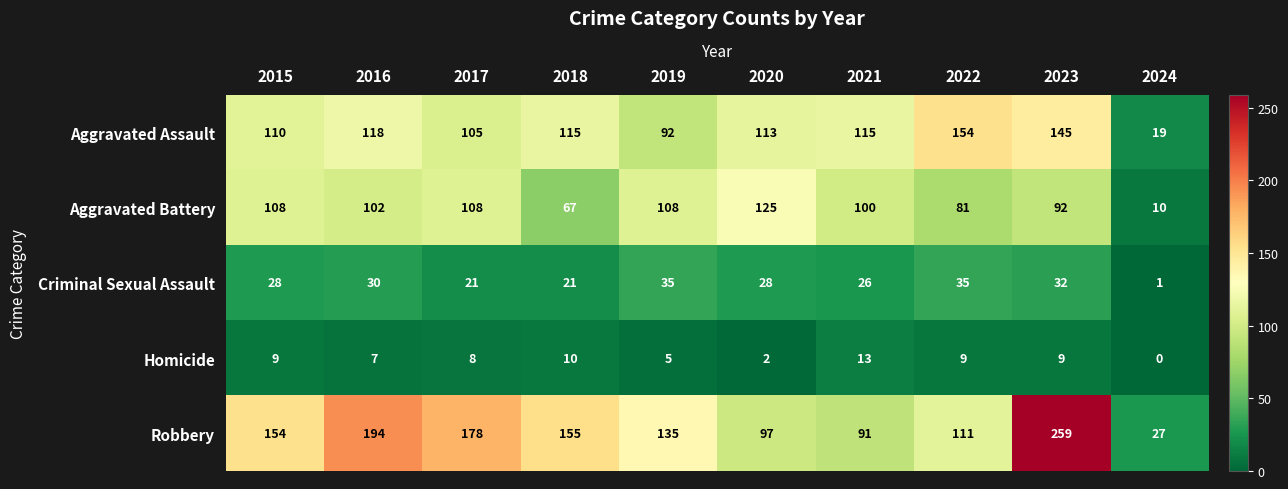

What is the greatest value displayed?

259